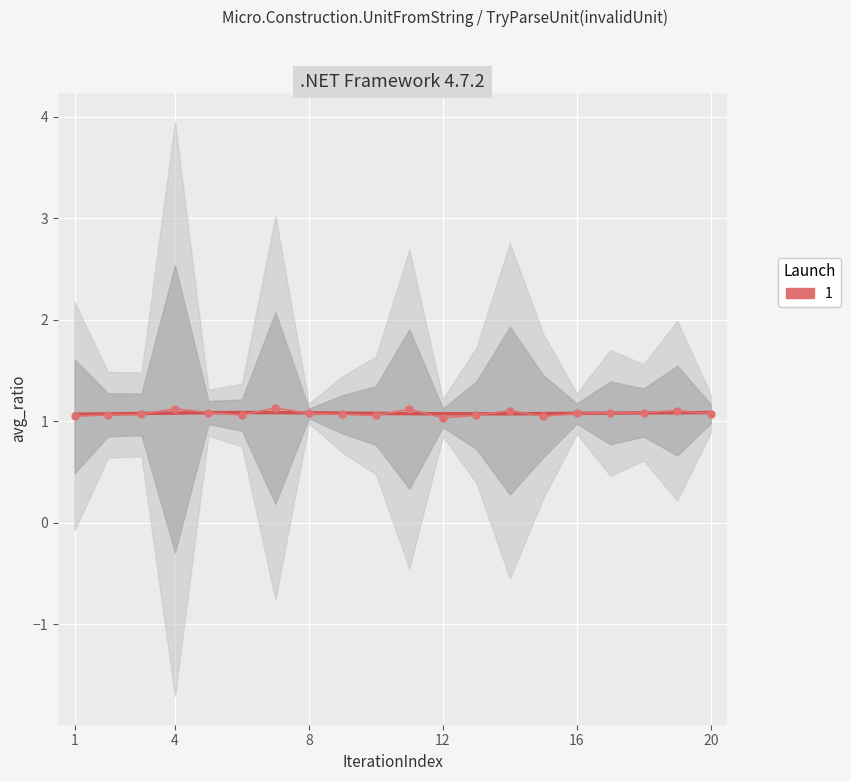

True or false: the data shows 0.7 at 16.

False